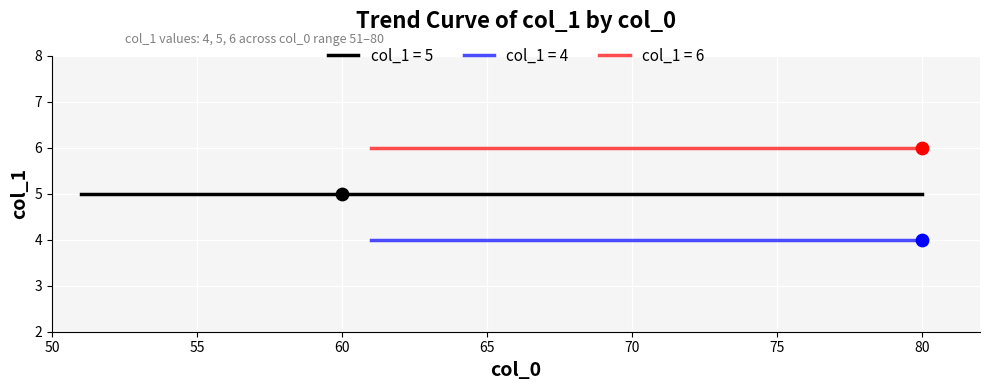

True or false: col_1 = 6 and col_1 = 4 intersect in this chart.

False